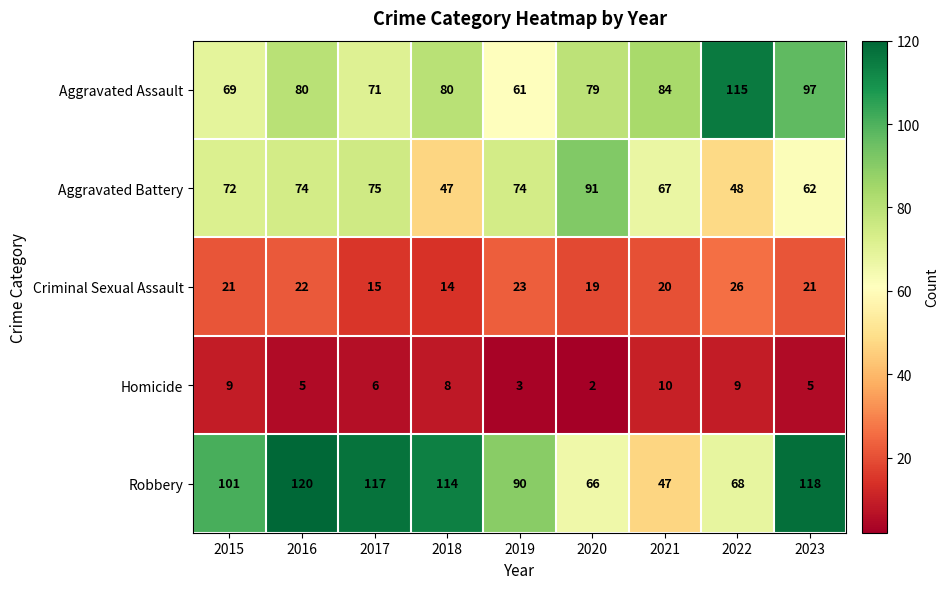

How many data points does each series have?

9